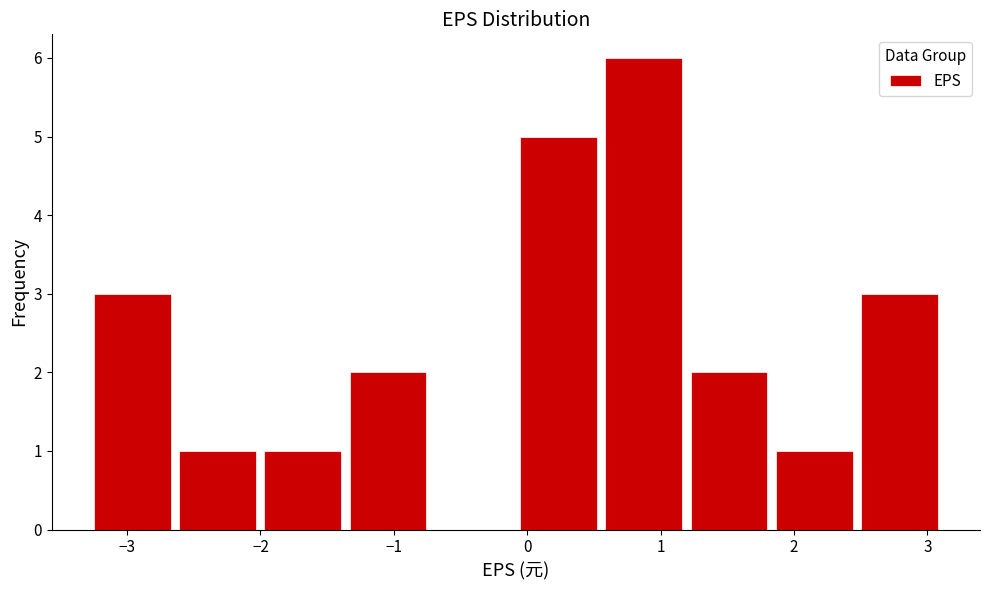

How tall is the bar that spans -2.6 to -2.0 on the x-axis? Neither the bar edges nor the heights are printed on the chart, so give them approximately, as read against the axes.

1